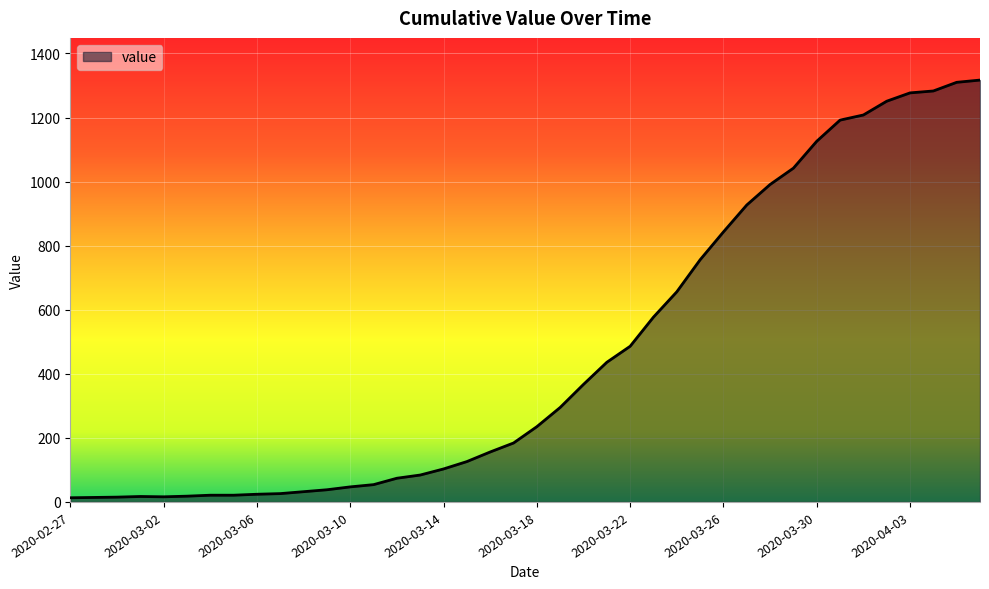

What is the difference between the maximum and minimum values?

1304